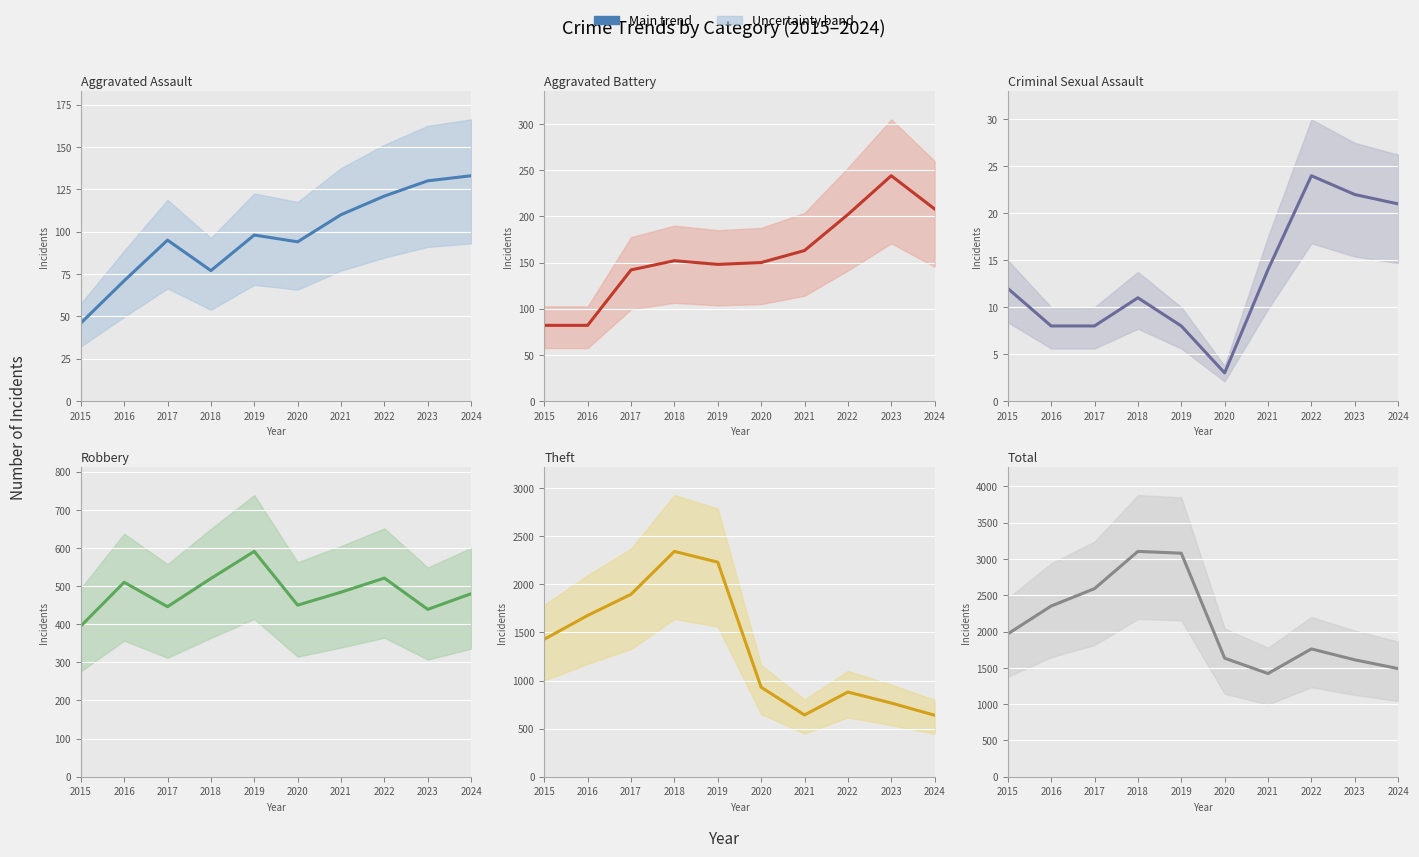

Reading right to left, what are all the values shown in this chart?

Aggravated Assault: 133	130	121	110	94	98	77	95	71	46
Aggravated Battery: 208	244	202	163	150	148	152	142	82	82
Criminal Sexual Assault: 21	22	24	14	3	8	11	8	8	12
Robbery: 480	439	521	484	450	591	520	446	510	395
Theft: 639	766	880	642	930	2230	2342	1896	1676	1429
Total: 1490	1611	1761	1422	1634	3080	3105	2592	2352	1968